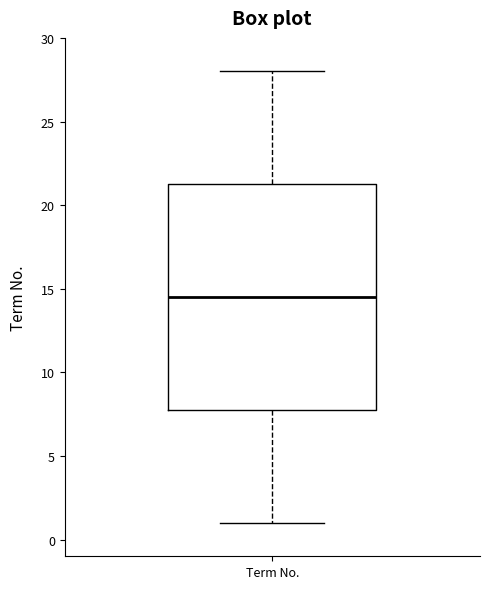

Read this box plot against the y-axis: the position of the median line, the range covered by the box, and the ends of both whiskers. The values are not printed on the chart, so give them approximately, as read against the axis.

median 14.5, box 8.0 to 21.5, whiskers 1.0 to 28.0